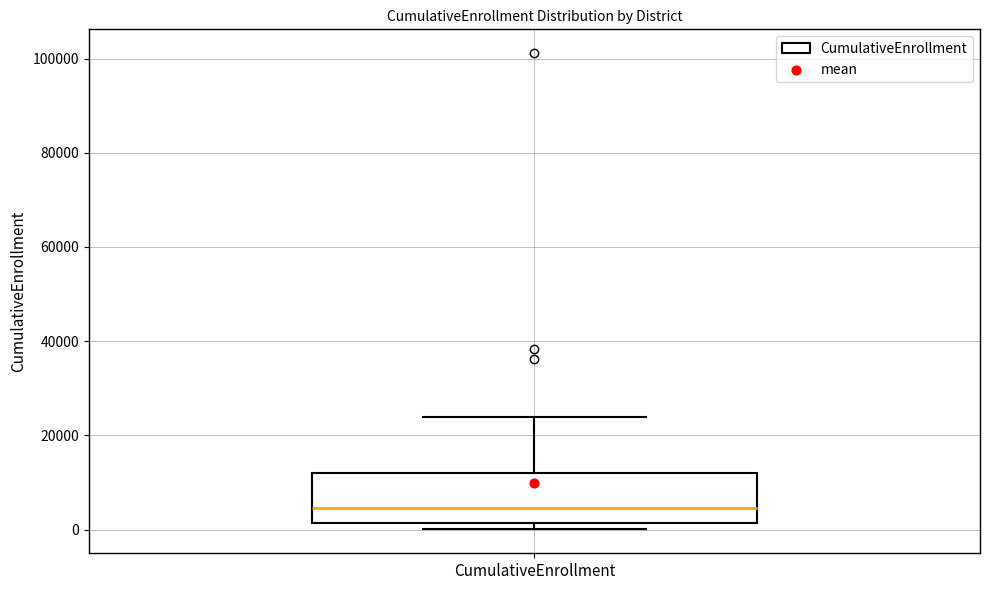

Where is the lower edge of the box for CumulativeEnrollment on the y-axis? The values are not printed on the chart, so give them approximately, as read against the axis.

2000